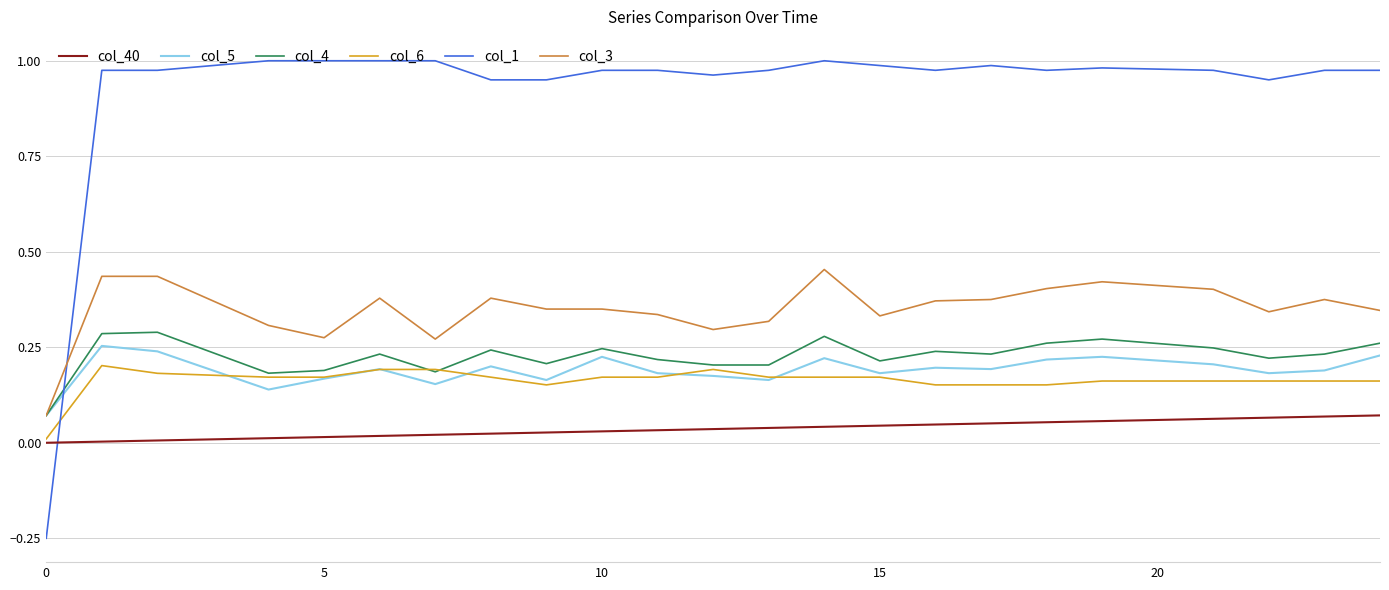

Which series has the widest spread of values?

col_1